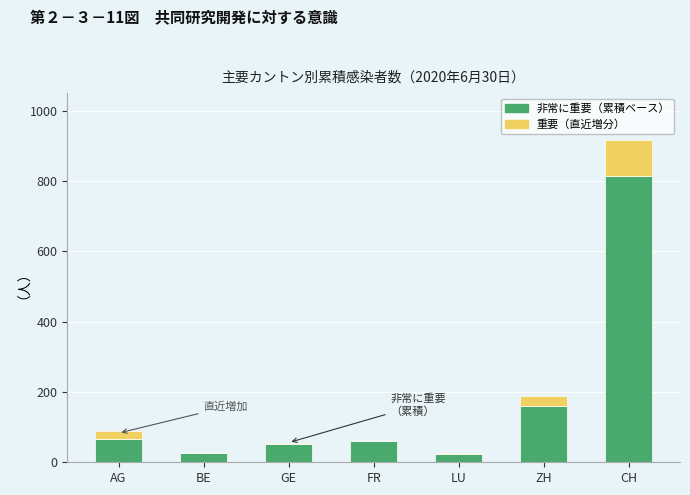

What is the total value across all series at CH?

918